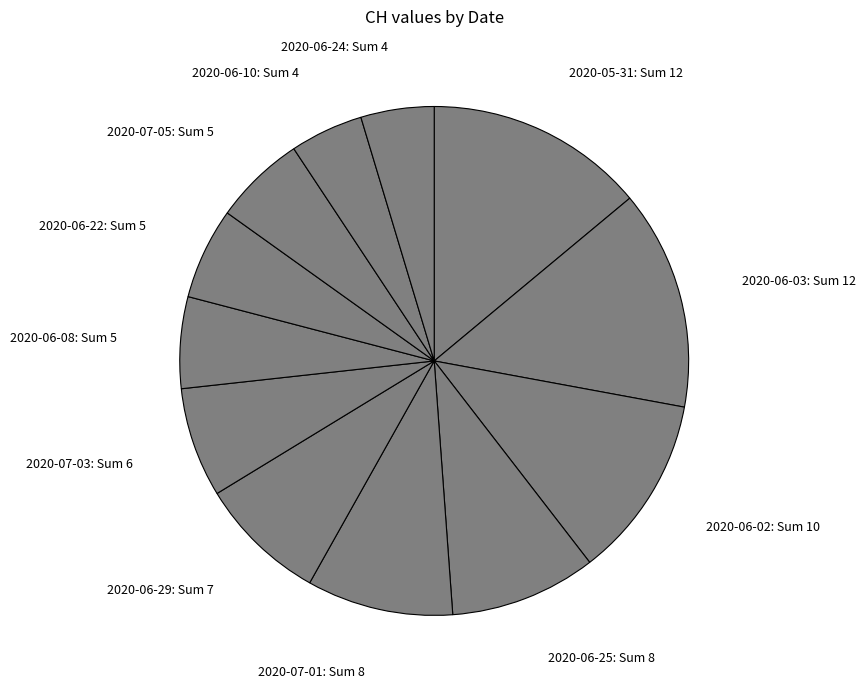

True or false: 2020-06-24: Sum 4 accounts for 5% of the total.

True